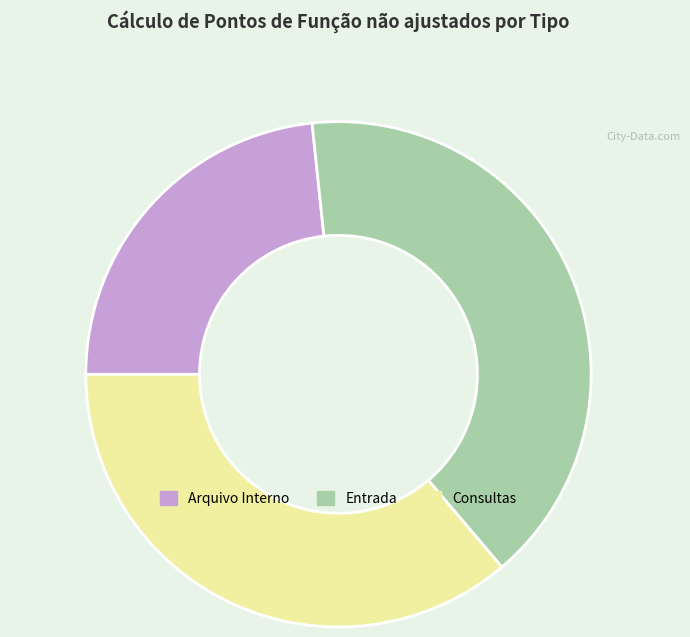

Which category has the biggest portion of the pie?

Entrada